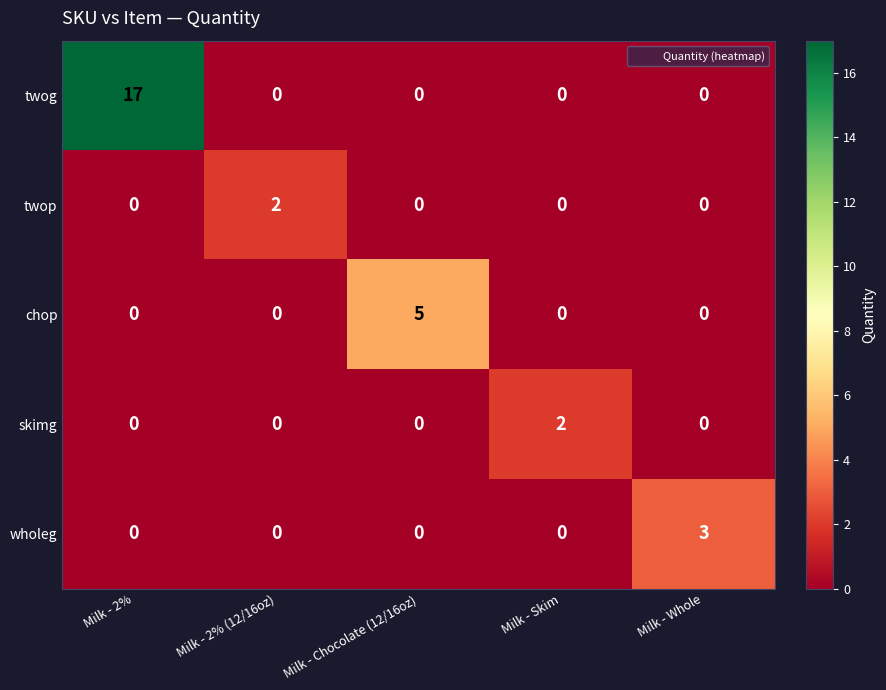

What is the average value of the twog series?

3